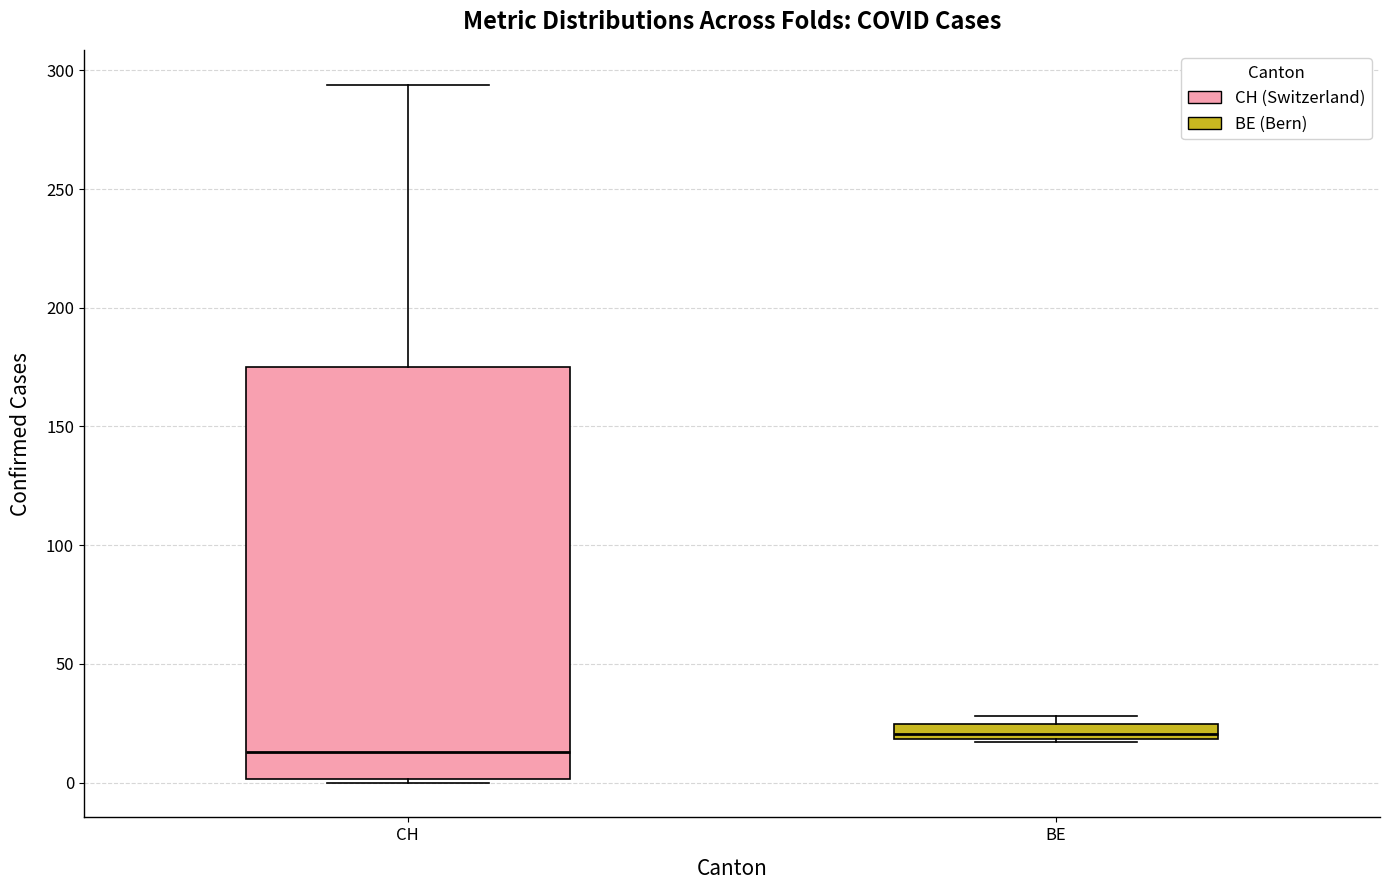

Where is the upper edge of the box for CH on the y-axis? The values are not printed on the chart, so give them approximately, as read against the axis.

175